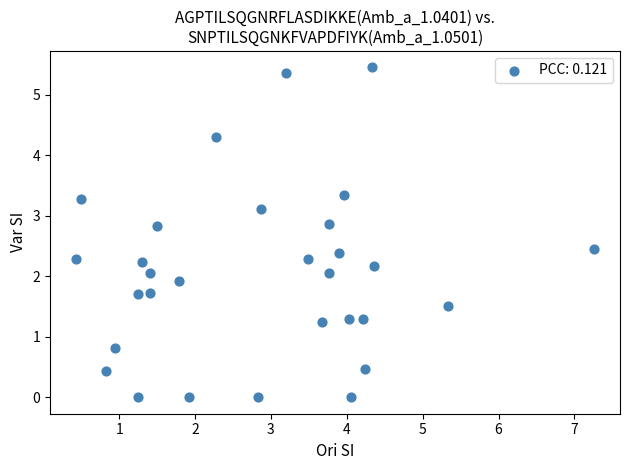

Count the number of points in this scatter plot.

30